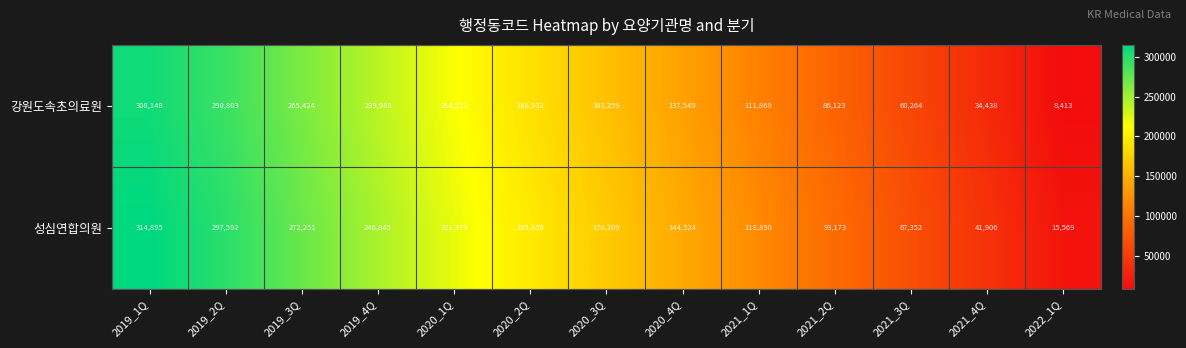

What is the smallest value displayed?

8413